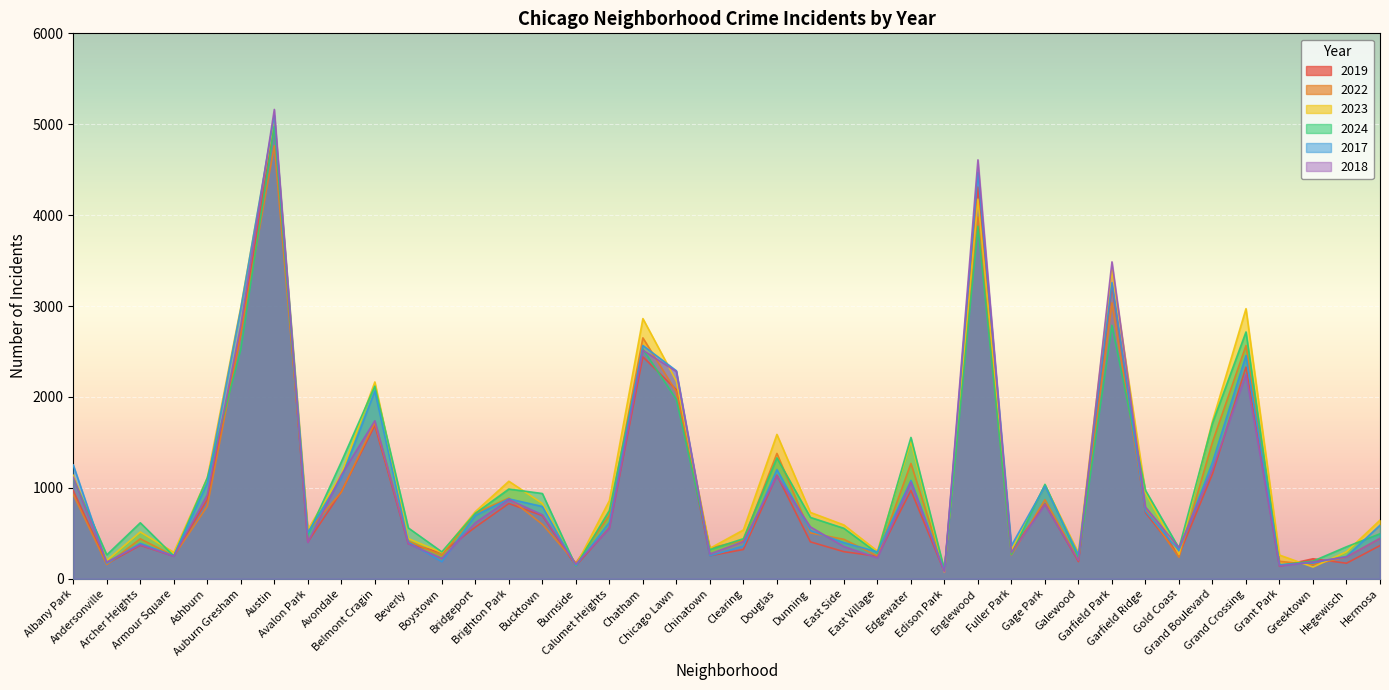

The value of 2024 at Armour Square is 59. True or false?

False